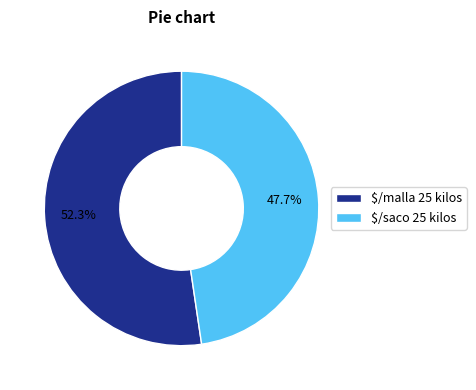

How many slices are in this pie chart?

2